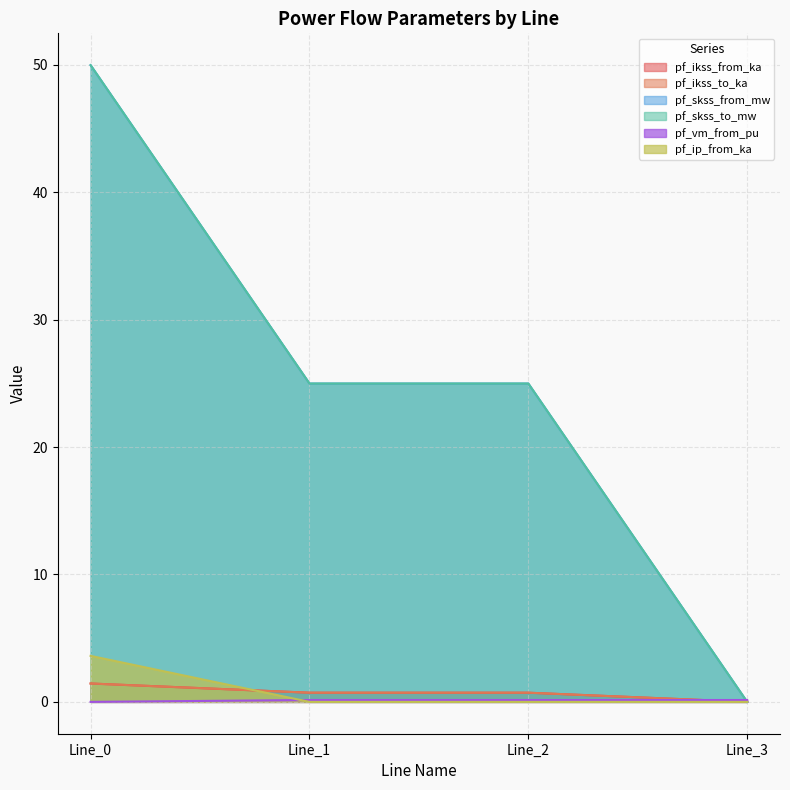

Which label corresponds to the smallest value in the chart?

Line_3